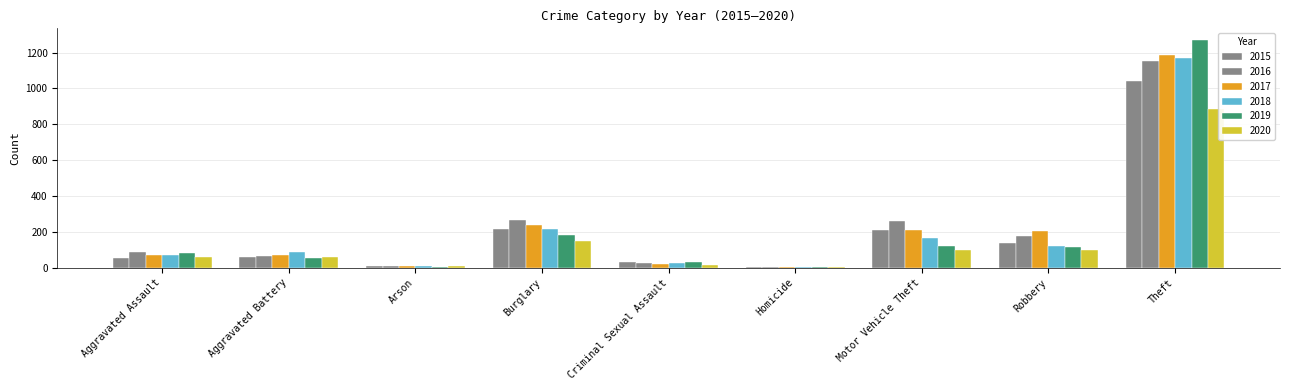

Which series changed the most between Criminal Sexual Assault and Robbery?

2017